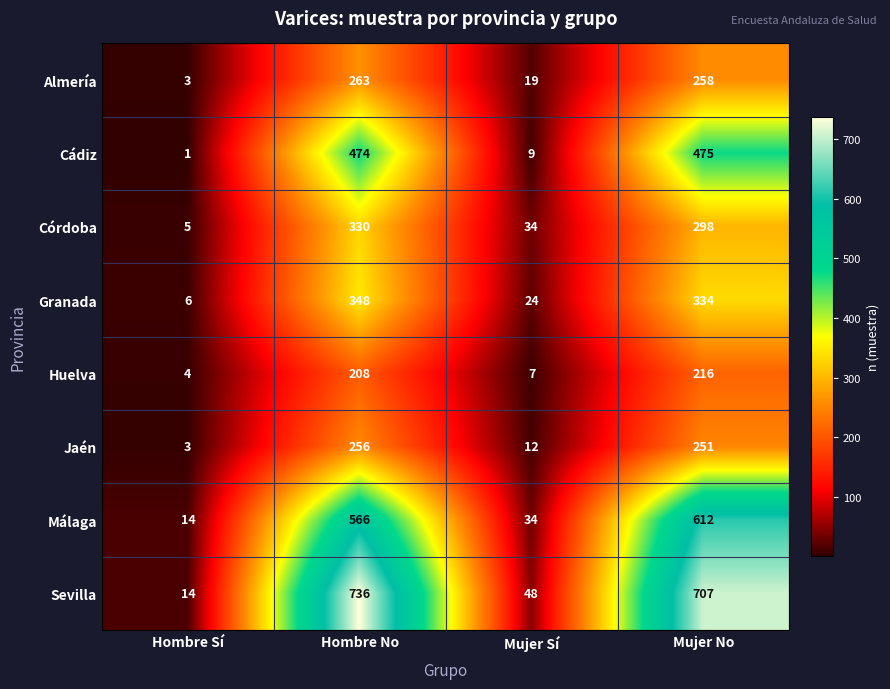

Rank the series by their maximum value, from highest to lowest.

Sevilla, Málaga, Cádiz, Granada, Córdoba, Almería, Jaén, Huelva